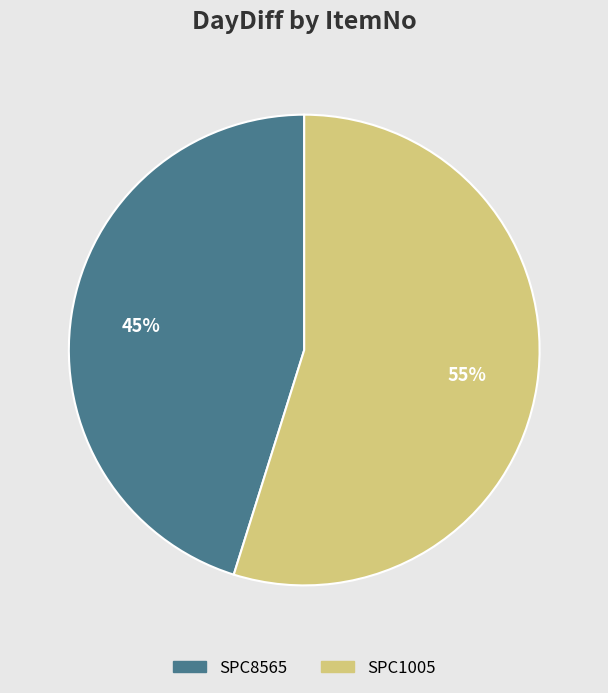

What percentage is the SPC8565 slice, to the nearest percent?

45%